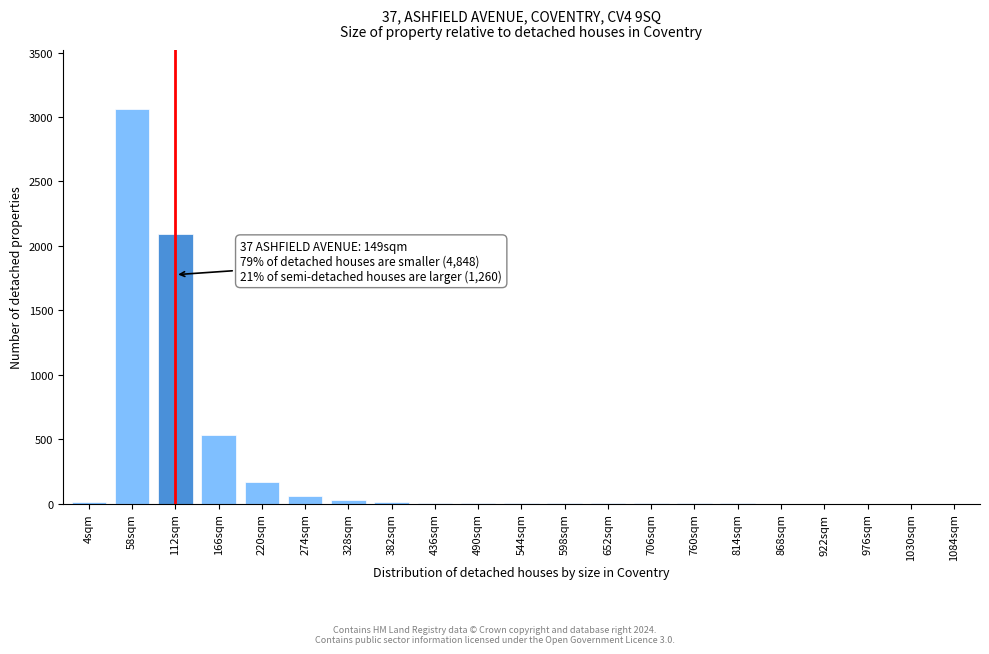

What is the sum of all values?

5998